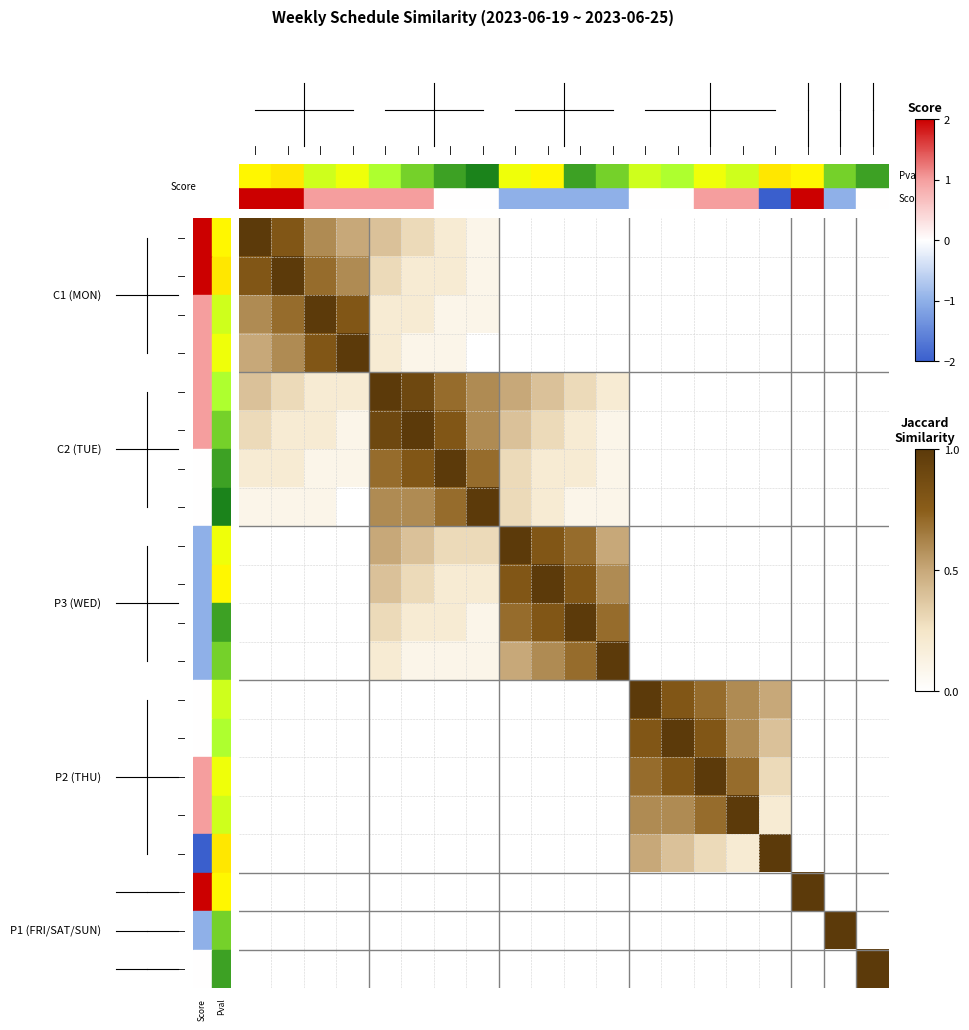

At which category does the chart reach its minimum across all series?

8